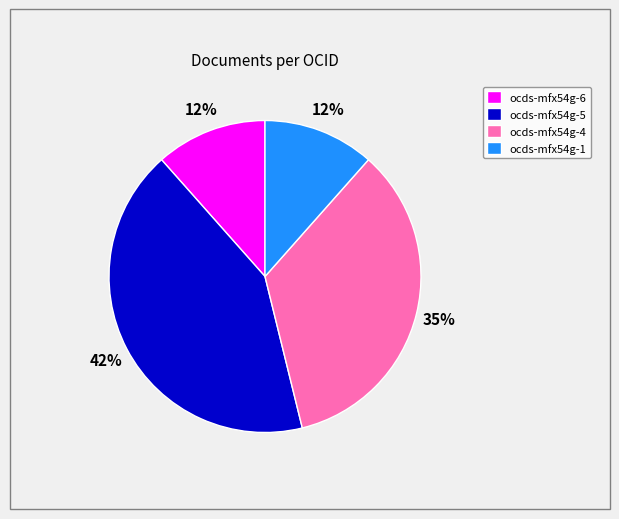

True or false: ocds-mfx54g-5 accounts for 55% of the total.

False